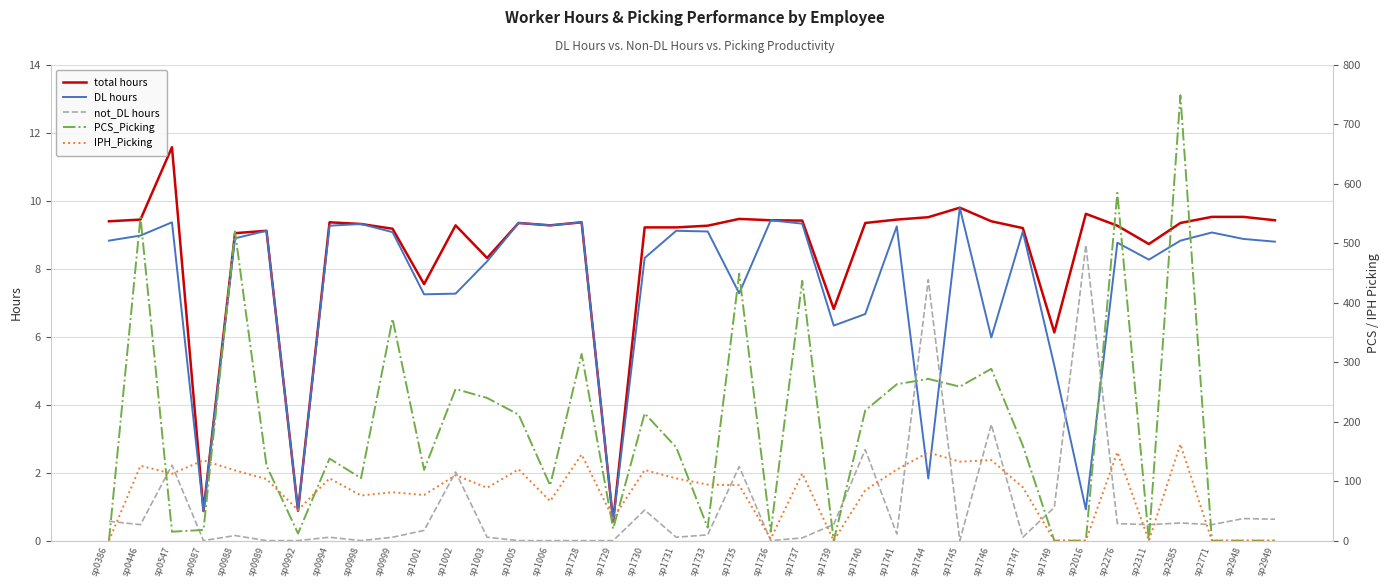

Does the chart display data point markers on the line(s)?

No